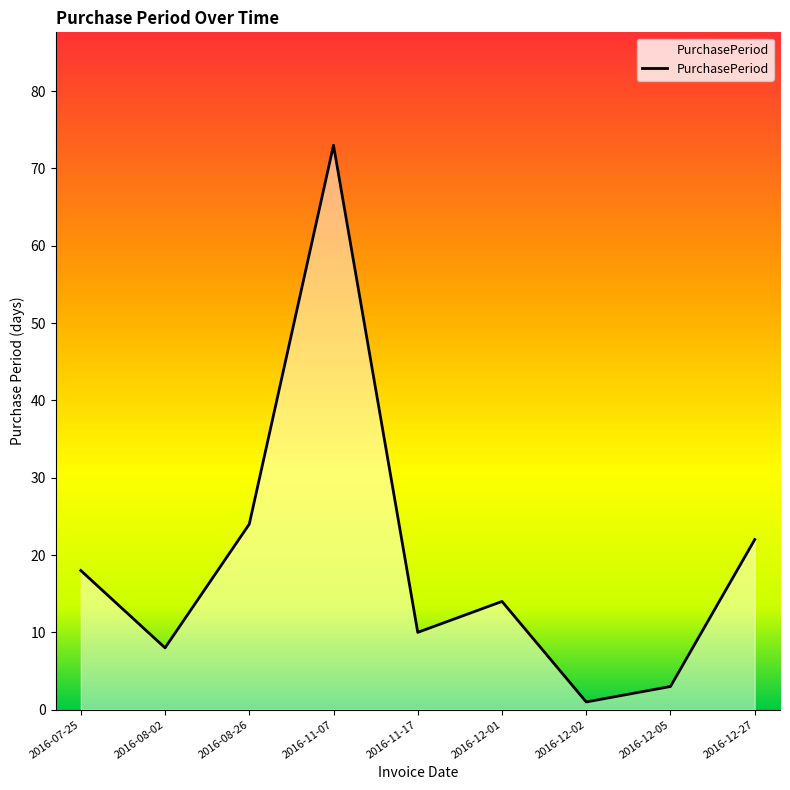

Rank the categories by value from highest to lowest.

2016-11-07, 2016-08-26, 2016-12-27, 2016-07-25, 2016-12-01, 2016-11-17, 2016-08-02, 2016-12-05, 2016-12-02